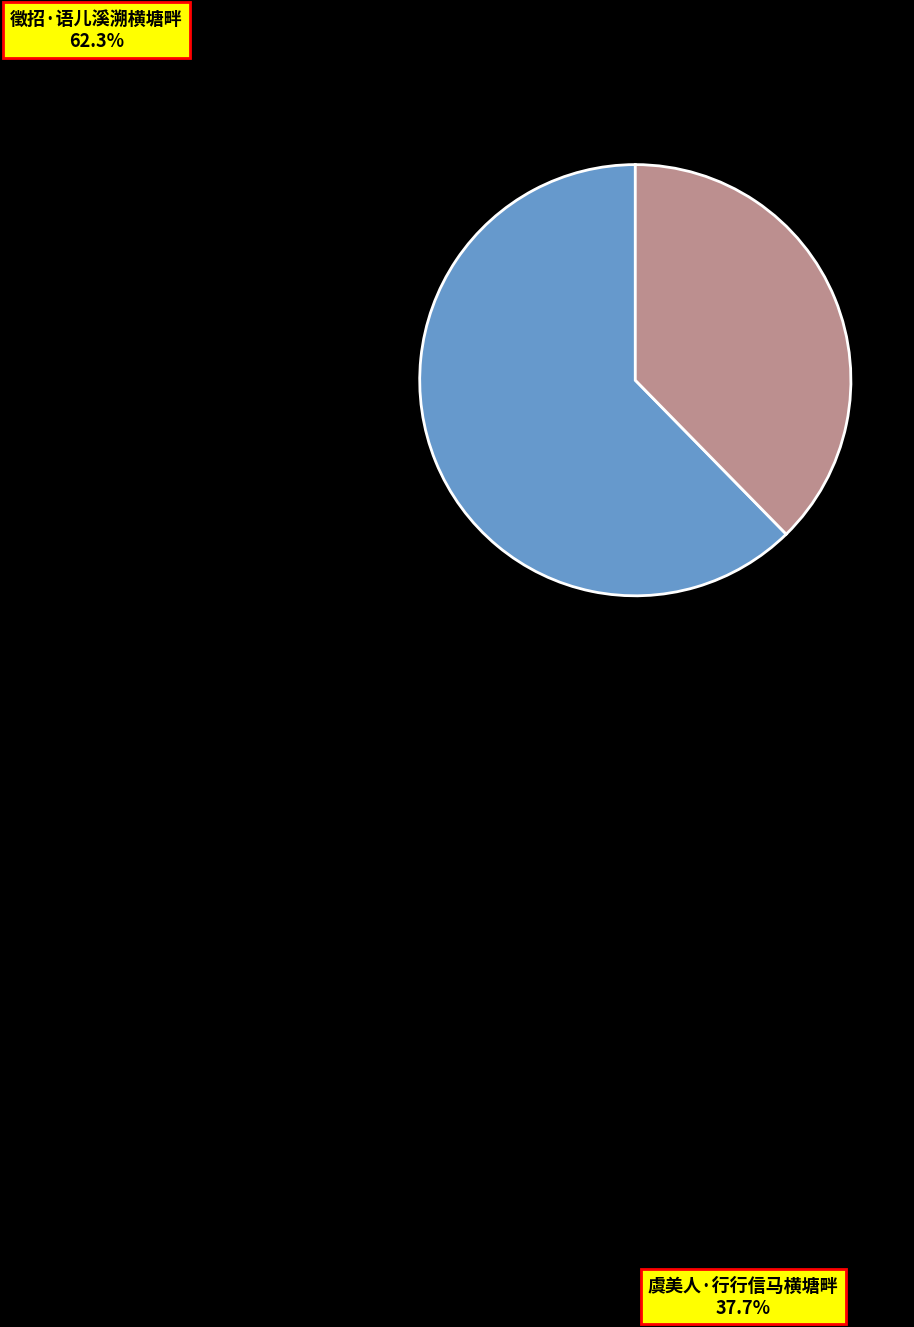

What is the ratio of the value at 徵招·语儿溪溯横塘畔 to the value at 虞美人·行行信马横塘畔?

1.7